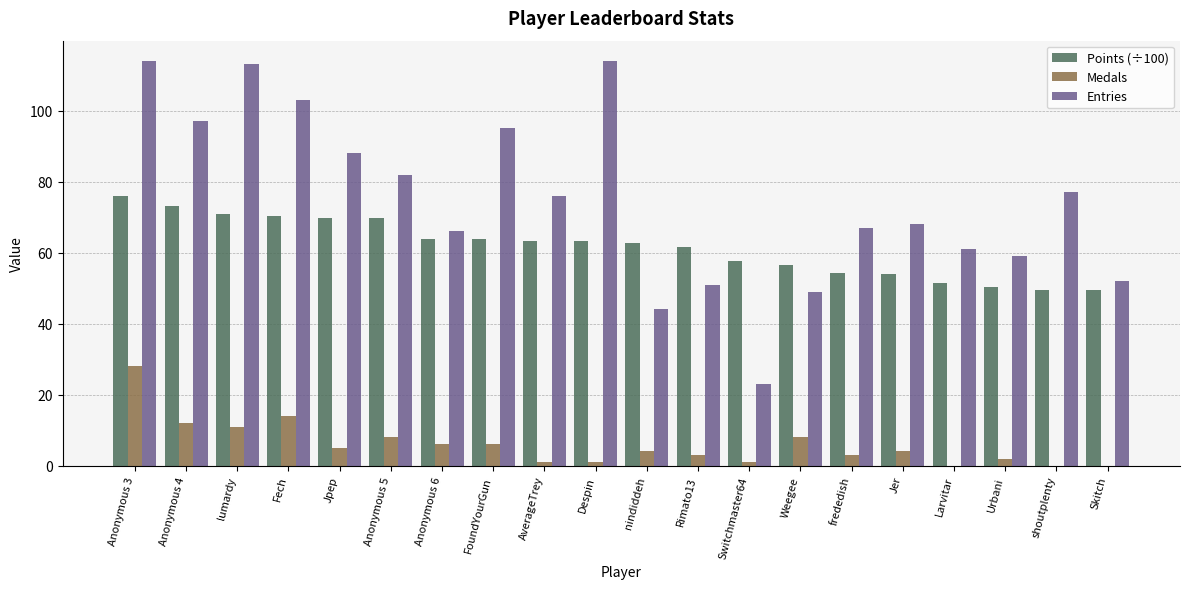

Is the value of Entries at frededish greater than the value of Medals at Anonymous 5?

Yes